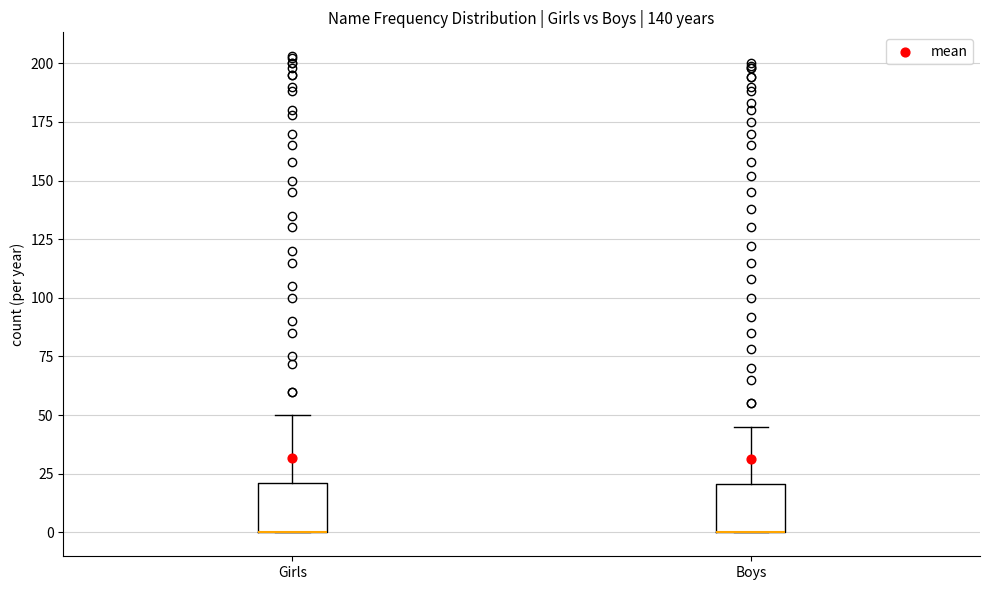

Reading left to right, transcribe this box plot: for each box, give where its median line is, the range the box spans, and where its two whiskers end, as read against the y-axis. The values are not printed on the chart, so give them approximately, as read against the axis.

Girls: median 0 (drawn on the box's lower edge), box 0 to 20, whiskers 0 to 50
Boys: median 0 (drawn on the box's lower edge), box 0 to 20, whiskers 0 to 45